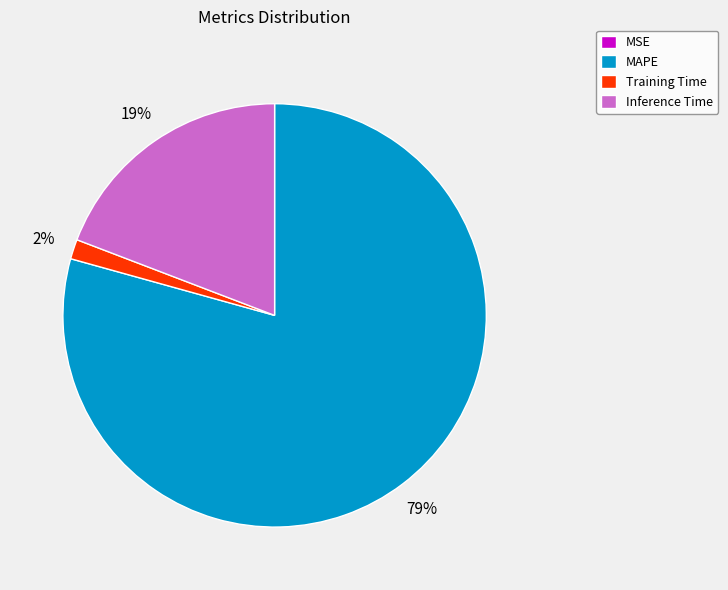

Which slice is the largest?

MAPE